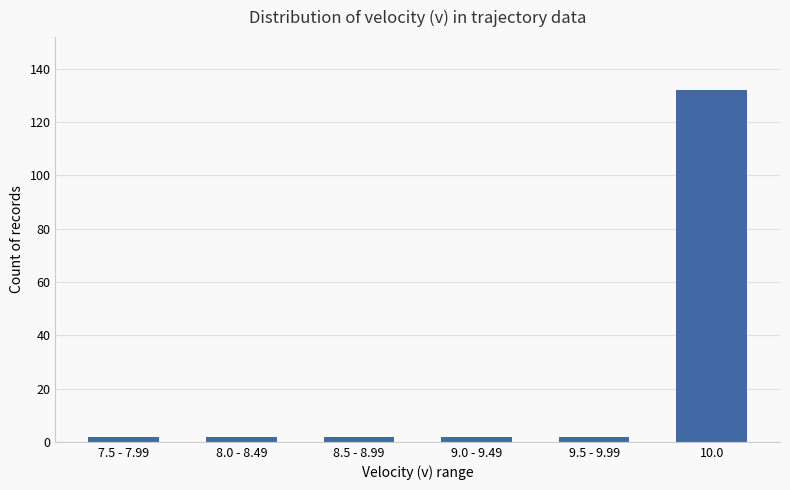

What is the difference between the maximum and minimum values?

130